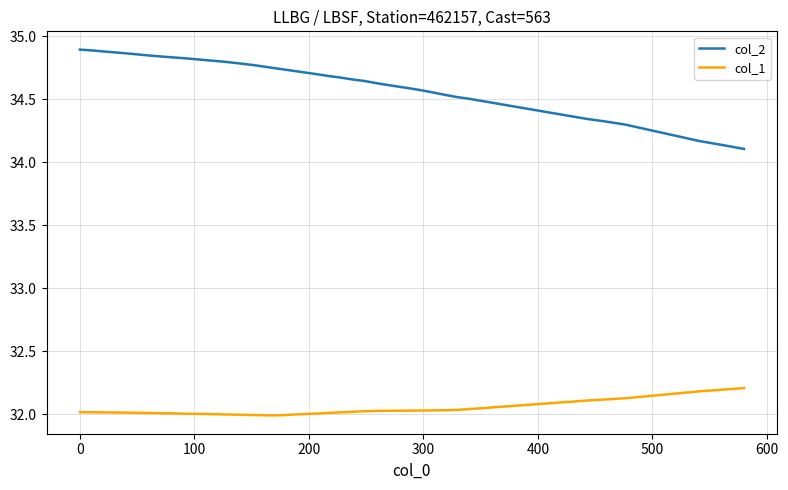

Which series has the widest spread of values?

col_2